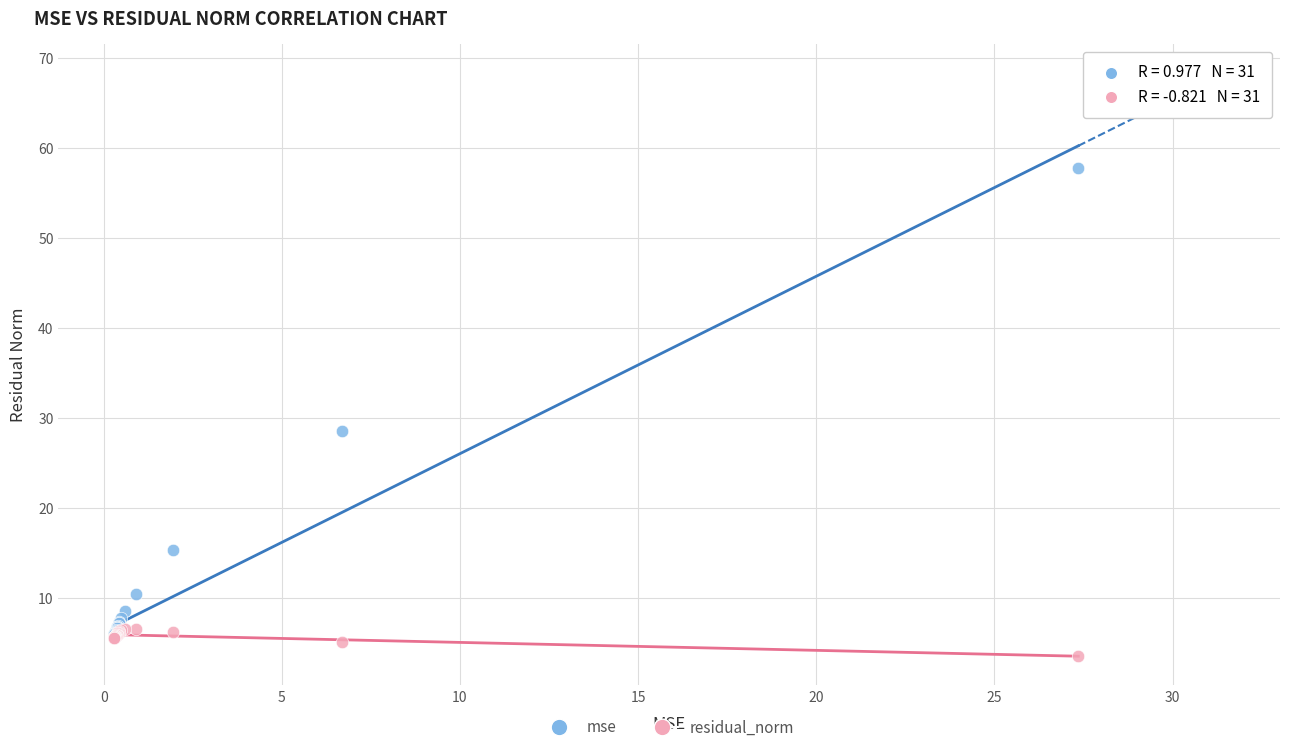

Across all series, what Y value is closest to 30?

28.5